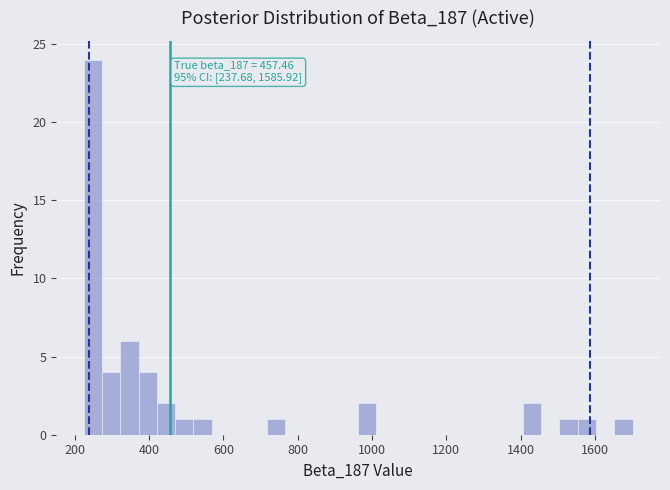

Read against the x-axis, roughly where is the centre of the tallest bar?

240